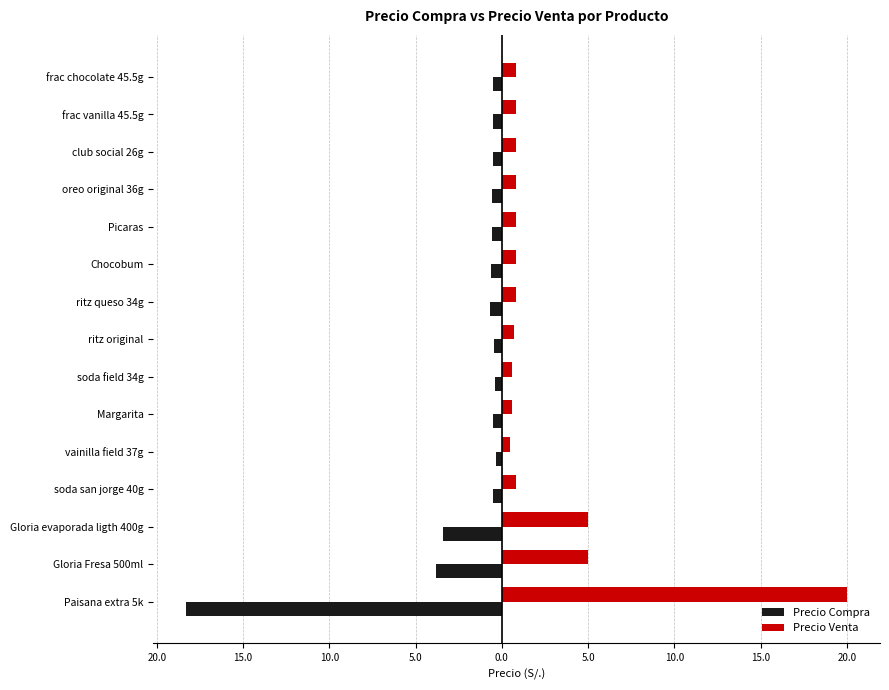

What are all the series names shown in the legend?

Precio Compra, Precio Venta